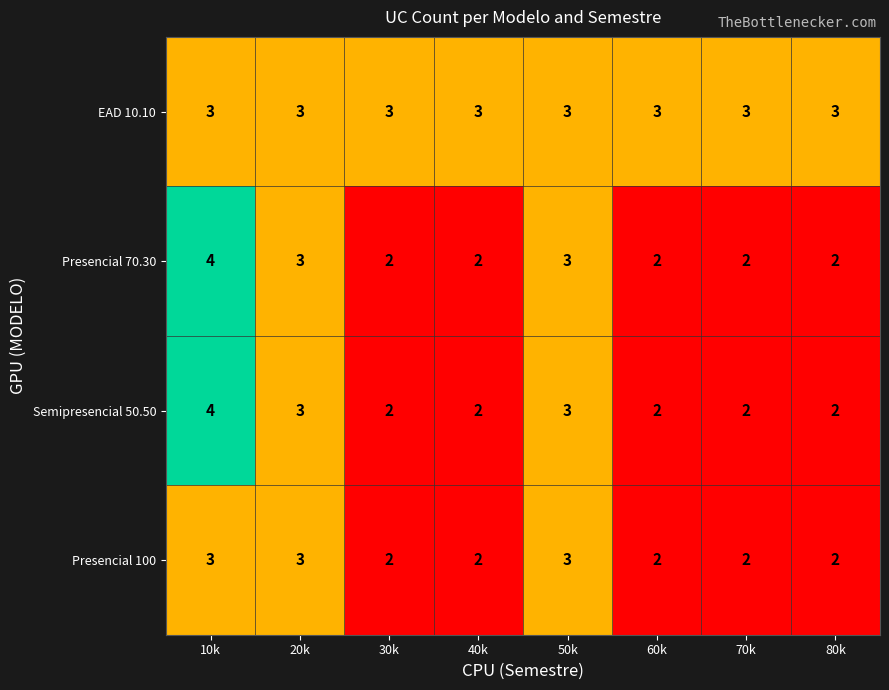

What is the greatest value displayed?

4